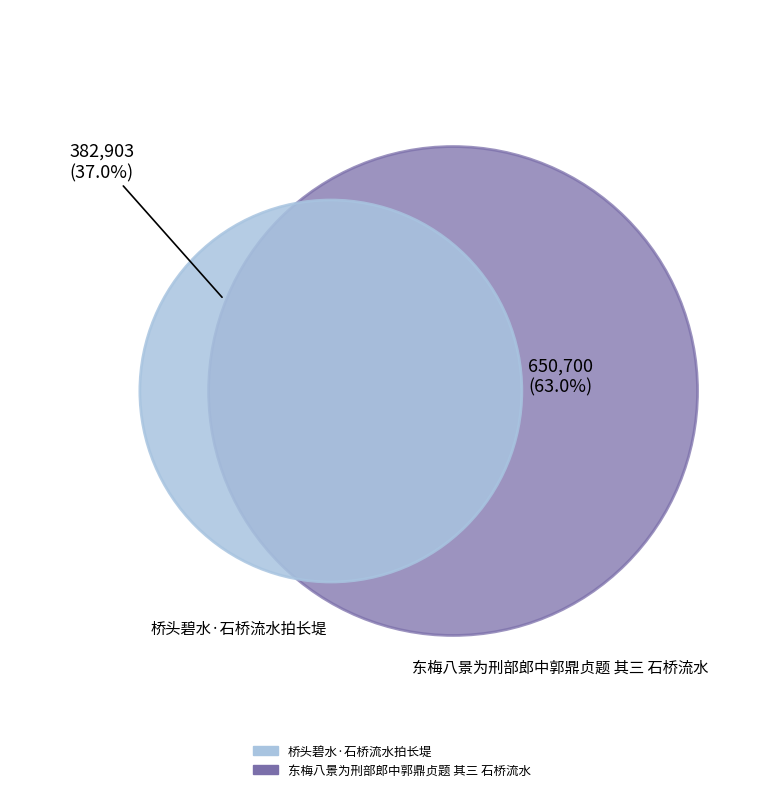

What is the change in value from 桥头碧水·石桥流水拍长堤 to 东梅八景为刑部郎中郭鼎贞题 其三 石桥流水?

+267797